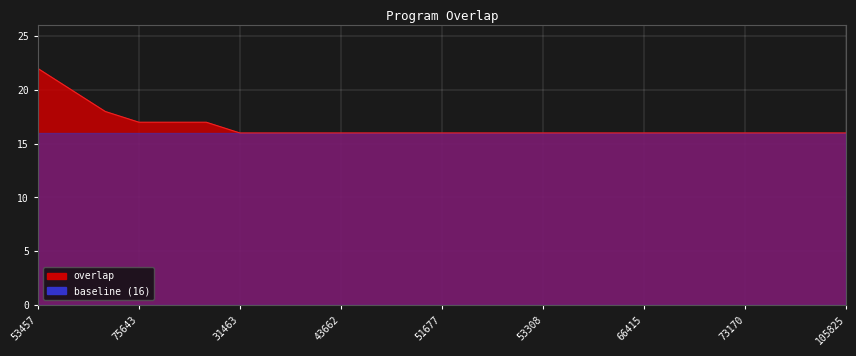

What is the label of the 23rd point from the left?

76074